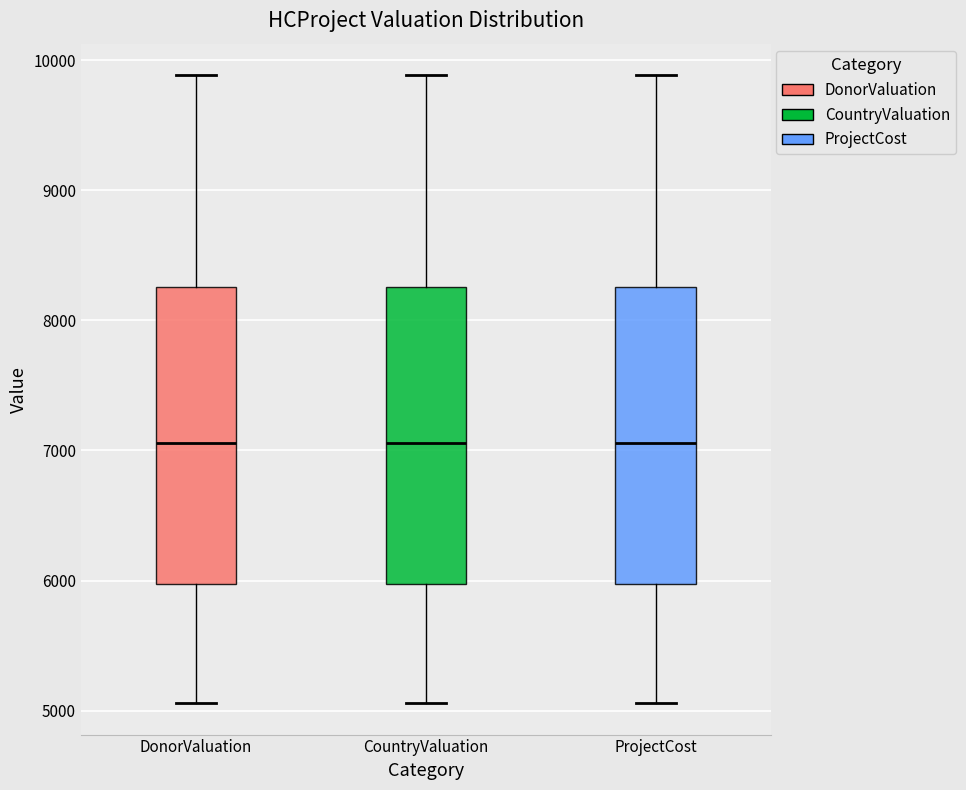

Where does the lower whisker of the box for DonorValuation end on the y-axis? The values are not printed on the chart, so give them approximately, as read against the axis.

5100